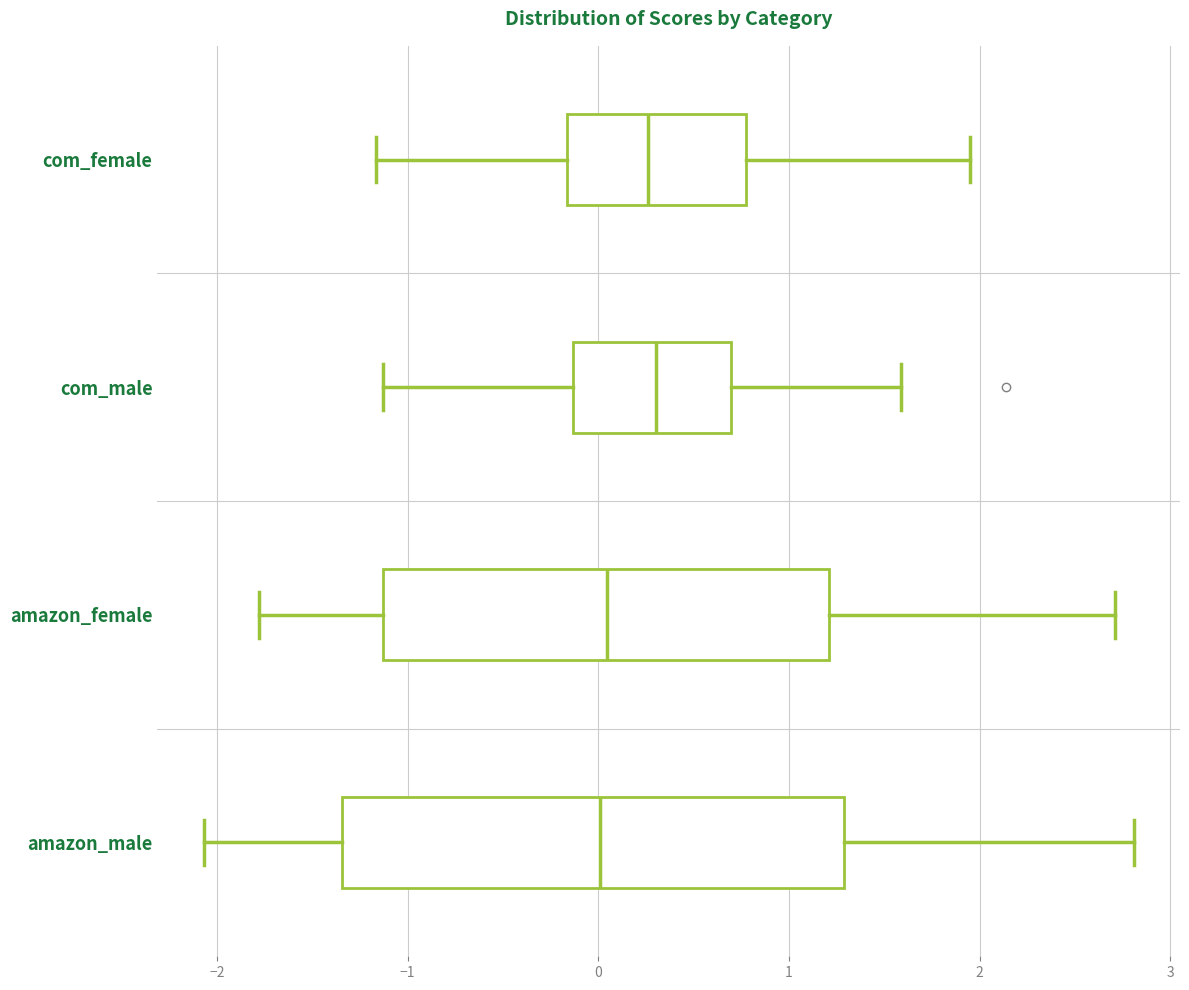

Reading bottom to top, read every box against the x-axis: the position of its median line, the range the box covers, and the ends of its whiskers. The values are not printed on the chart, so give them approximately, as read against the axis.

amazon_male: median 0.0, box -1.3 to 1.3, whiskers -2.1 to 2.8
amazon_female: median 0.0, box -1.1 to 1.2, whiskers -1.8 to 2.7
com_male: median 0.3, box -0.1 to 0.7, whiskers -1.1 to 1.6
com_female: median 0.3, box -0.2 to 0.8, whiskers -1.2 to 2.0